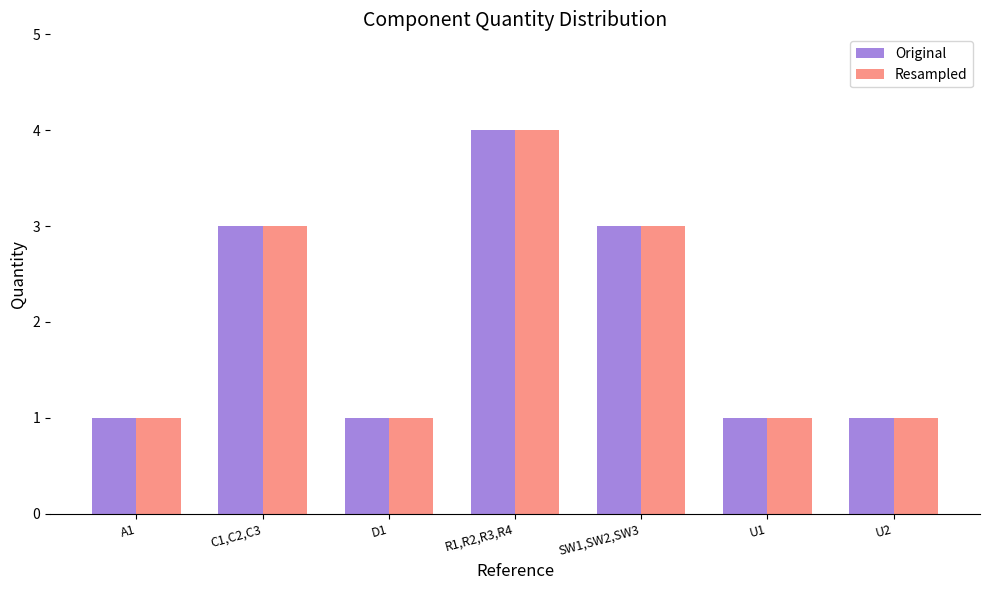

What is the value of the Original bar at the 2nd from the left?

3